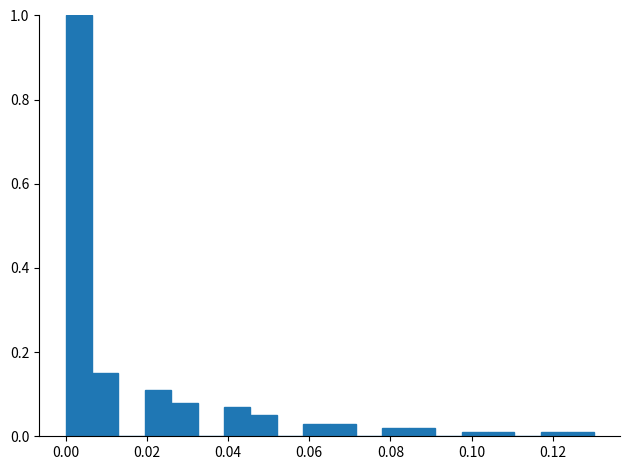

Around what value on the x-axis is the tallest bar? Give the approximate position of its centre, as read against the axis.

0.004